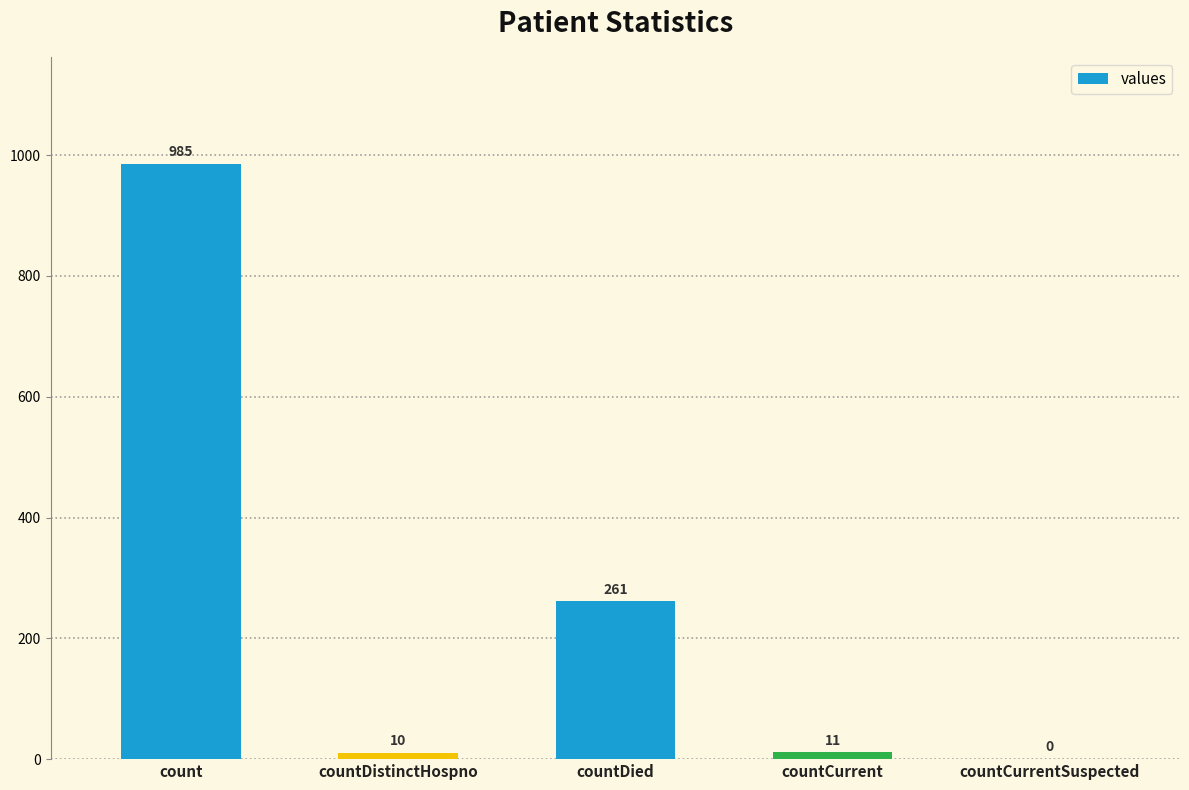

Count the number of categories in the chart.

5